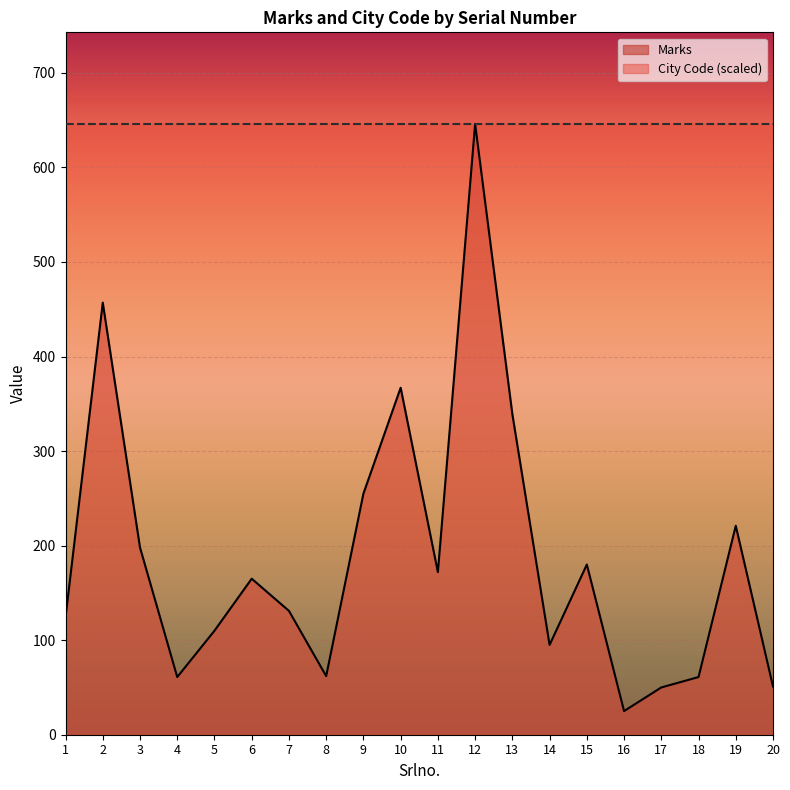

What is the average value?

188